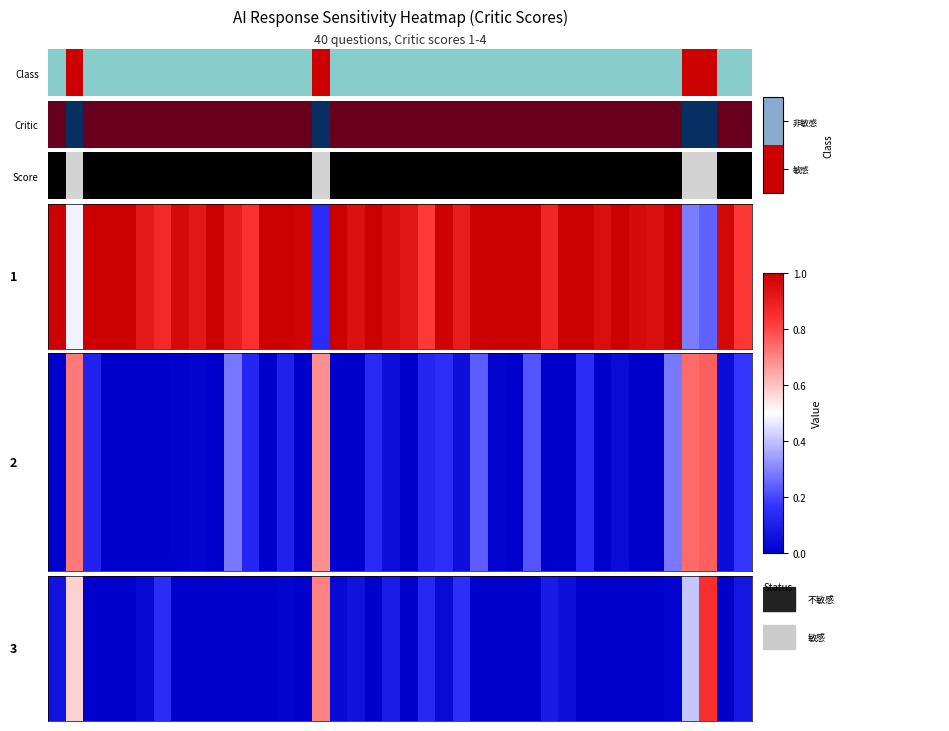

What is the difference between the values at 21 and 31?

0.1